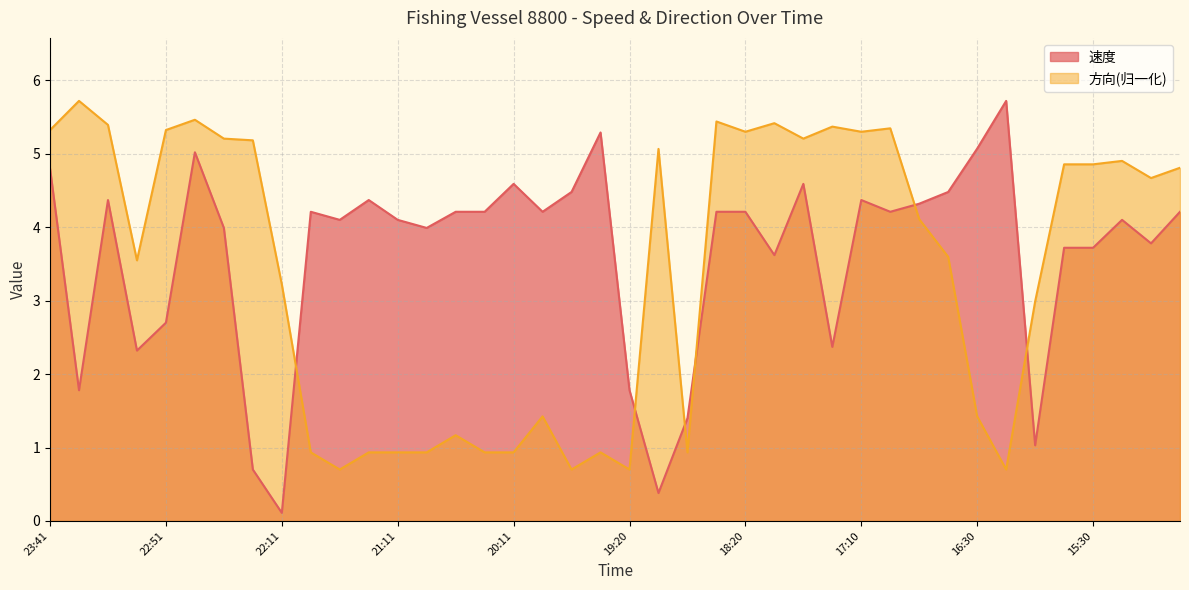

What is the approximate value of 方向 at 23:01?

3.5